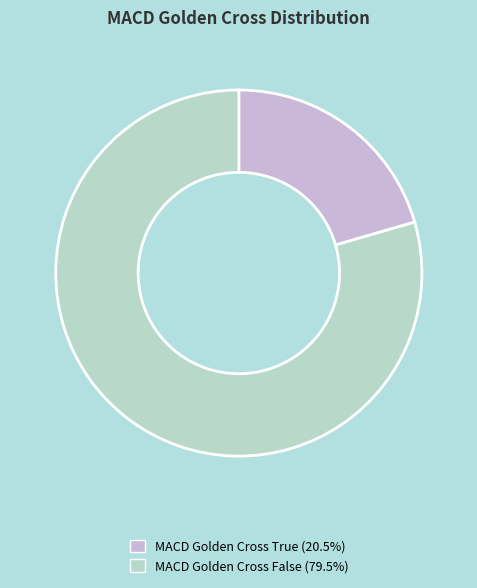

What is the largest slice in the pie chart?

MACD_golden_cross=False